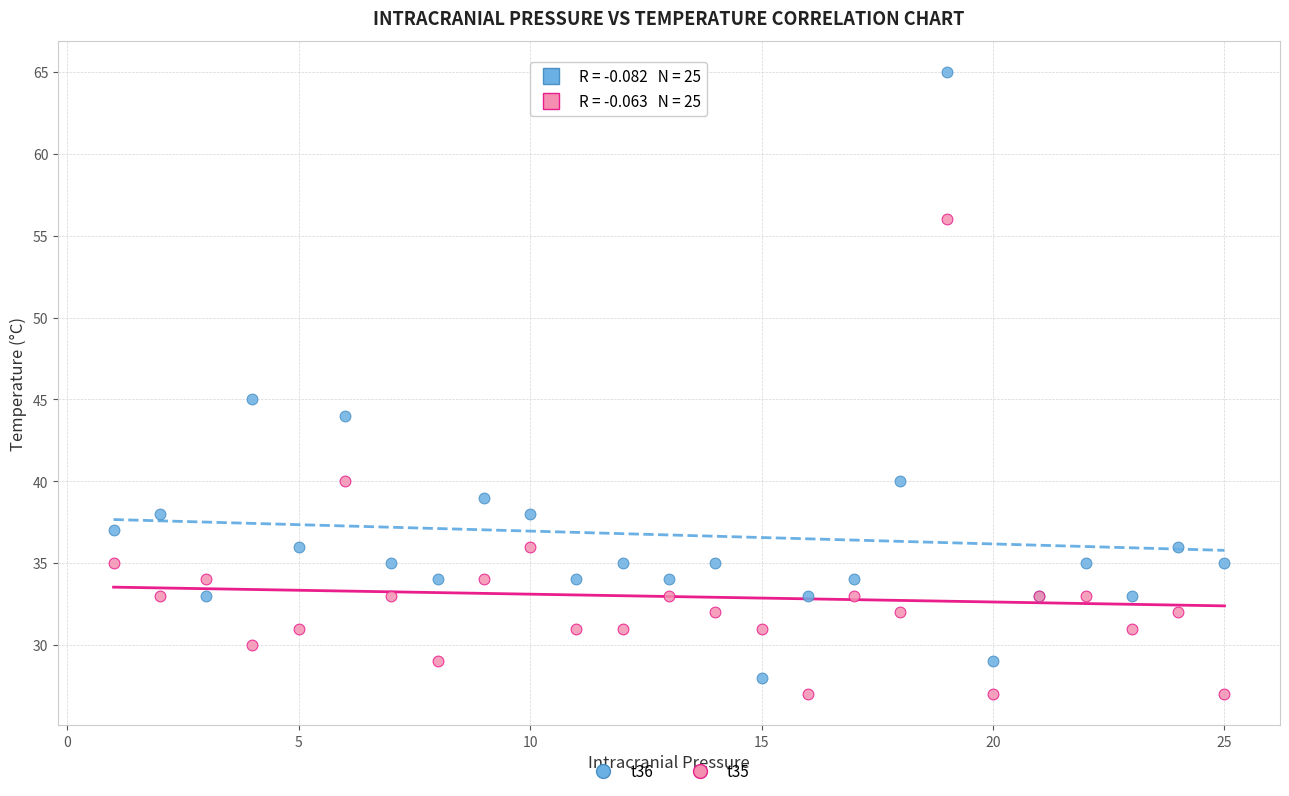

Which series contains the highest Y value?

t36